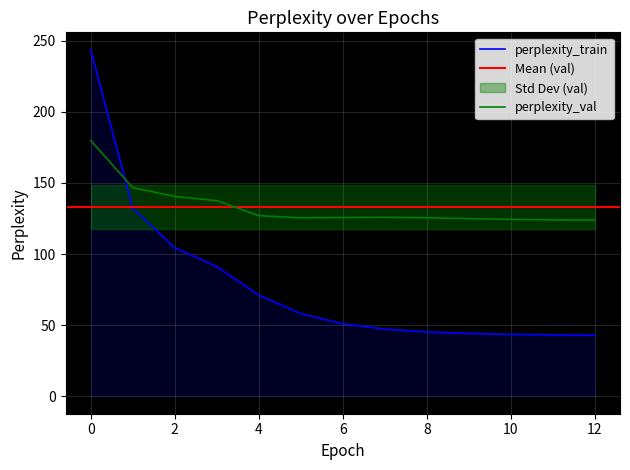

Rank the series by their average value, from highest to lowest.

perplexity_val, perplexity_train